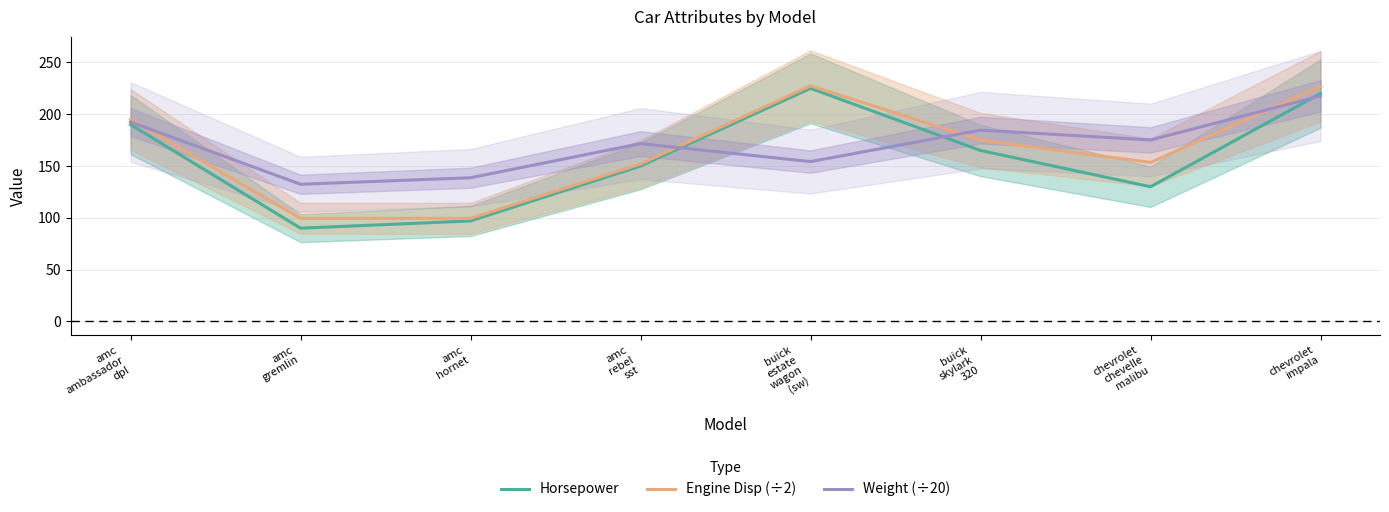

The value of Engine Disp (÷2) at buick
estate
wagon
(sw) is 227.5. True or false?

True